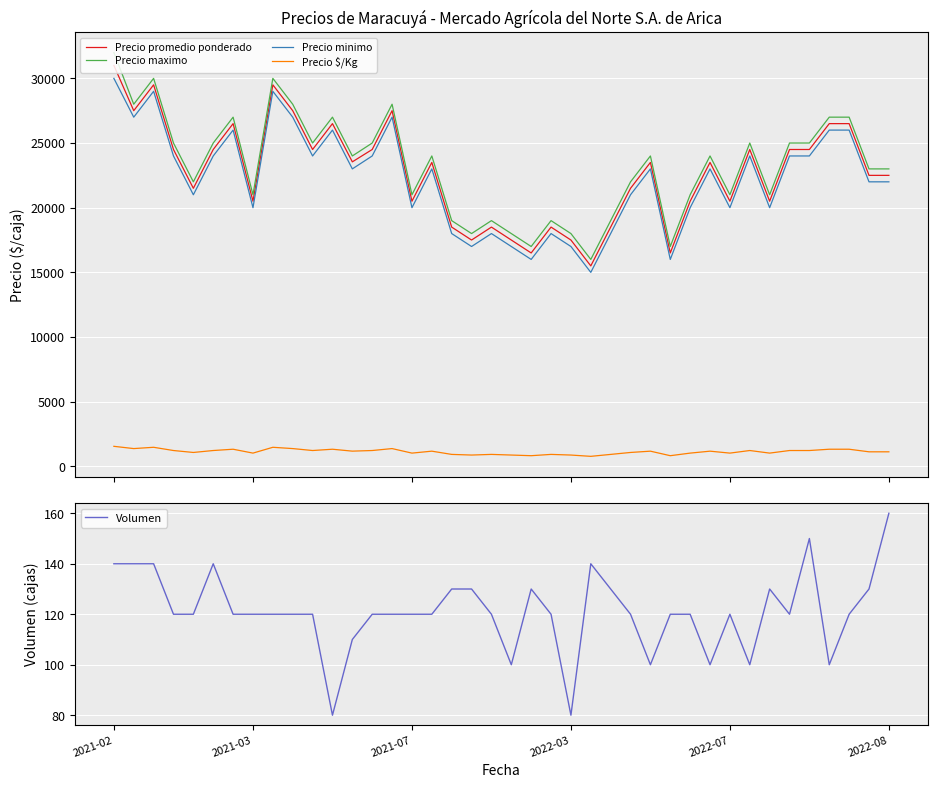

True or false: Precio $/Kg and Precio maximo intersect in this chart.

False